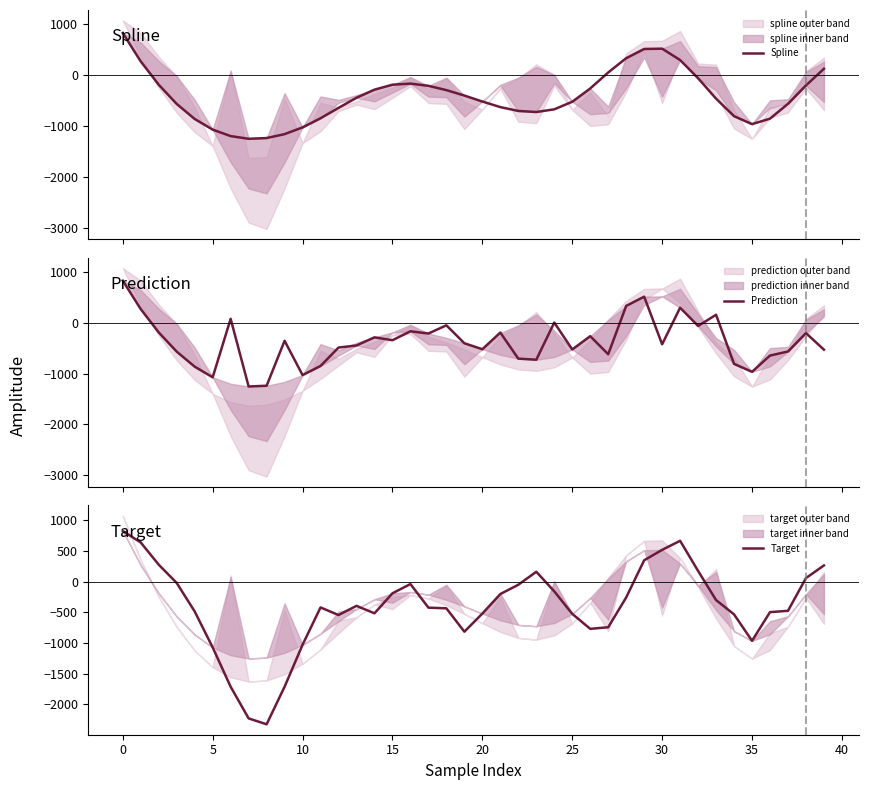

True or false: Spline has more than 2 points higher than both neighbors.

False